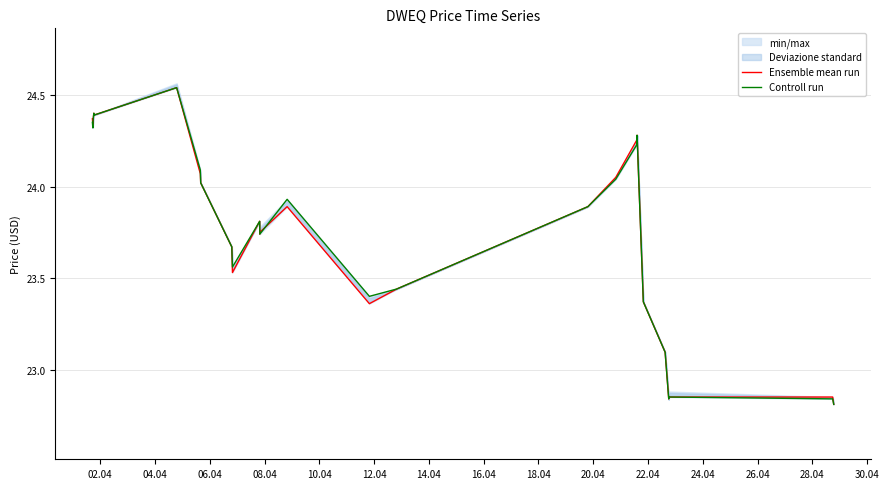

Reading left to right, list all the values displayed in this chart.

Ensemble mean run: 24.4	24.3	24.3	24.4	24.4	24.4	24.4	24.5	24.1	24.0	23.7	23.5	23.8	23.7	23.8	23.9	23.4	23.4	23.9	24.1	24.3	24.3	23.4	23.1	22.8	22.9	22.9	22.8
Controll run: 24.4	24.3	24.3	24.4	24.4	24.4	24.4	24.5	24.1	24.0	23.7	23.6	23.8	23.8	23.7	23.9	23.4	23.4	23.9	24.0	24.2	24.3	23.4	23.1	22.8	22.9	22.8	22.8